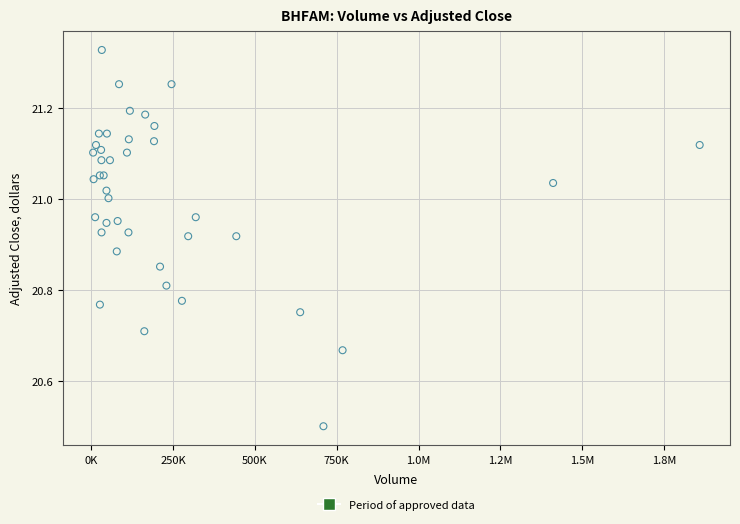

What Y value in the scatter plot is closest to 20?

20.5